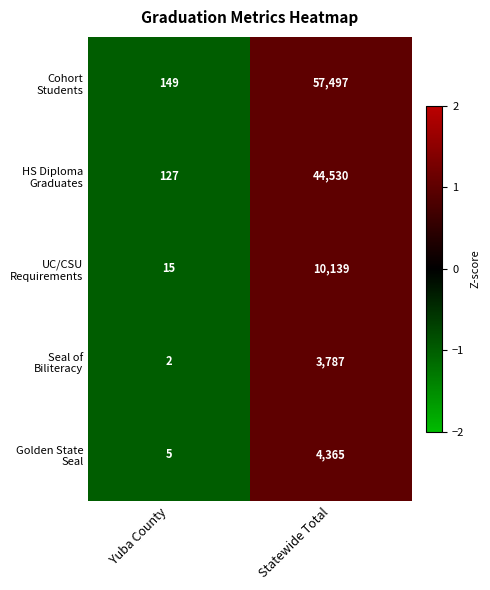

What is the greatest value displayed?

57497